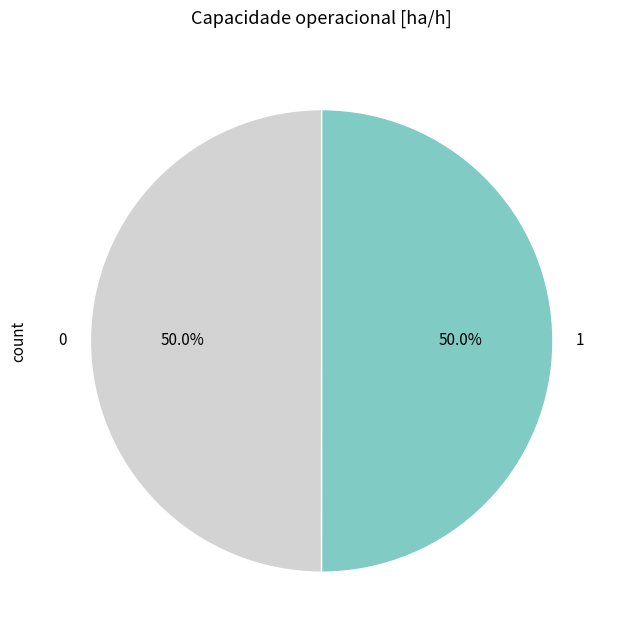

Combined, what portion of the pie is 1 and 0?

100.0%